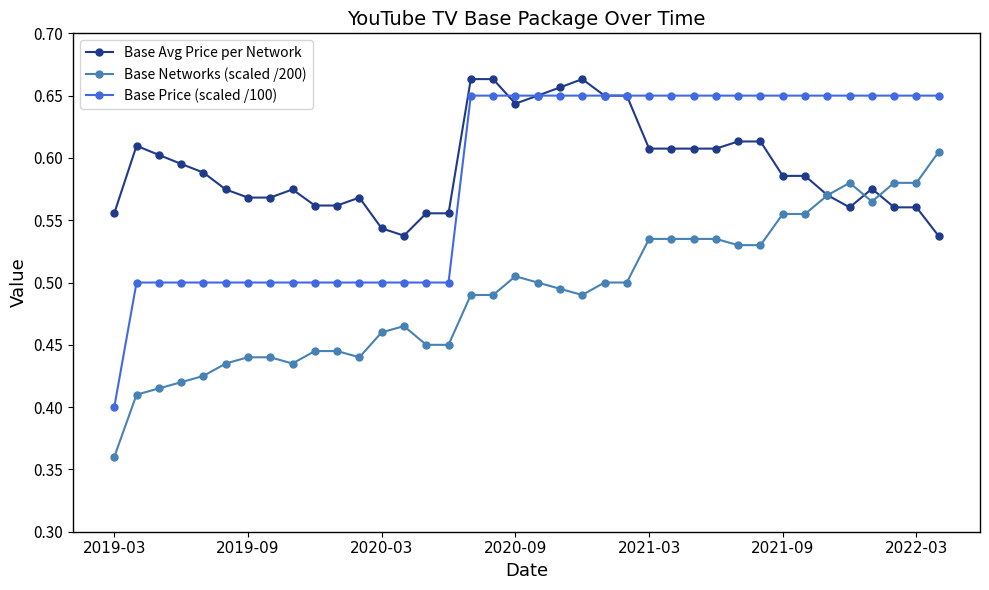

Rank the series by their maximum value, from highest to lowest.

Base Avg Price per Network, Base Price (scaled /100), Base Networks (scaled /200)